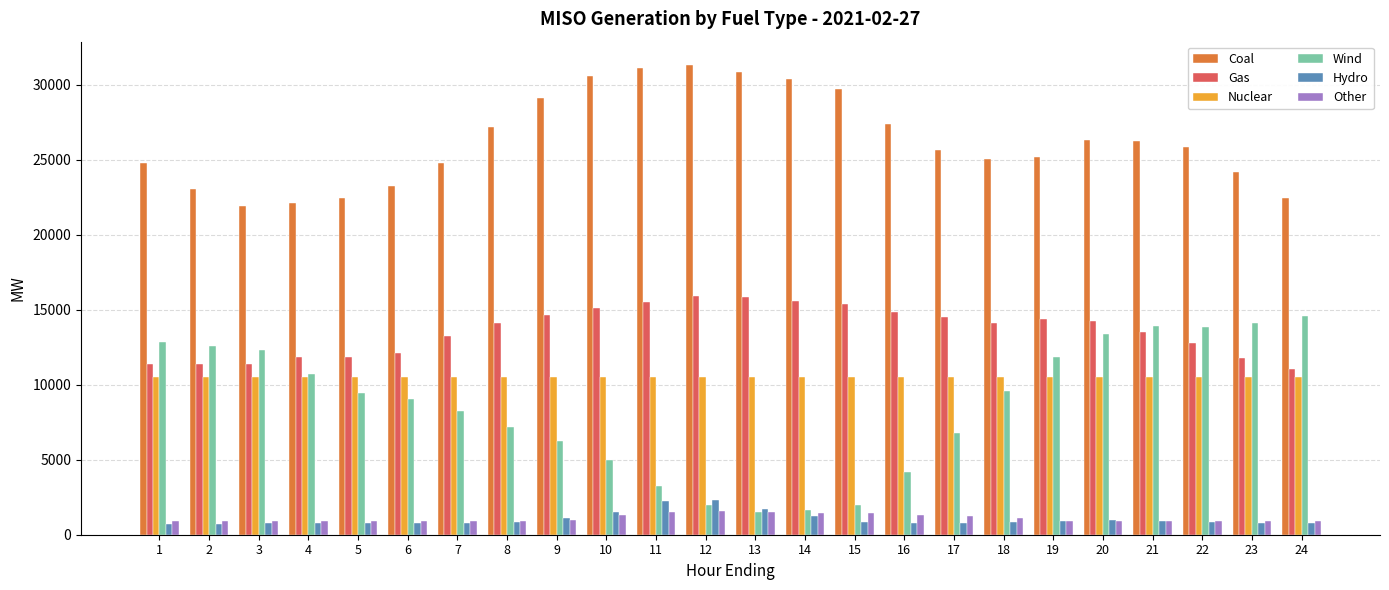

What is the difference between the highest and lowest values at 13?

29354.6